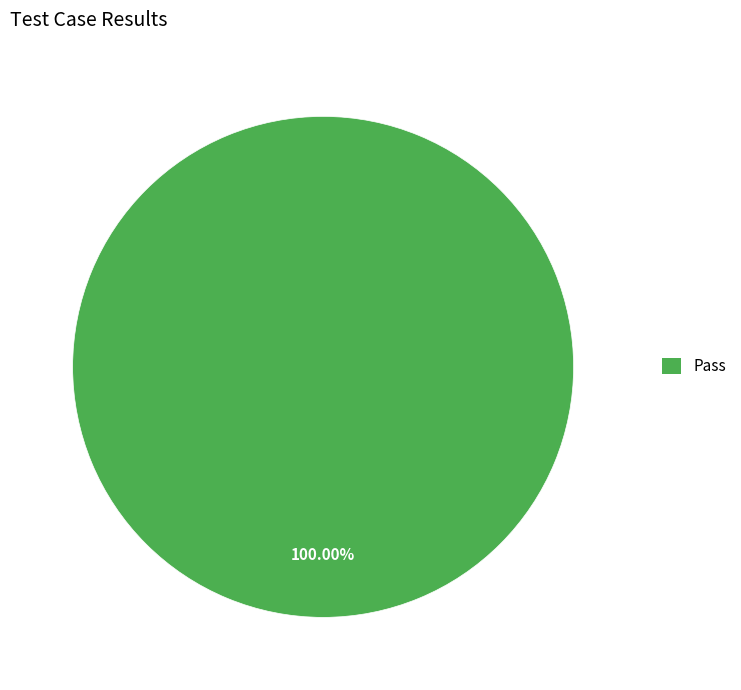

Which slice represents more than half of the pie?

Pass